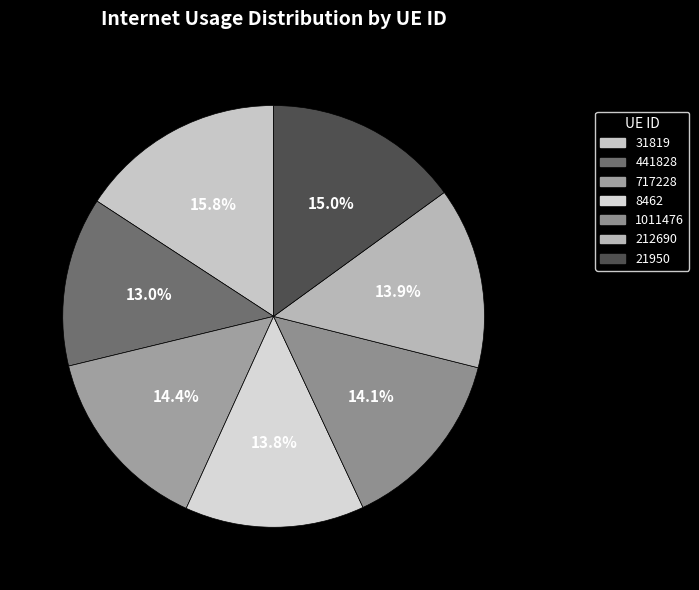

To the nearest percent, what is the average slice percentage?

14%